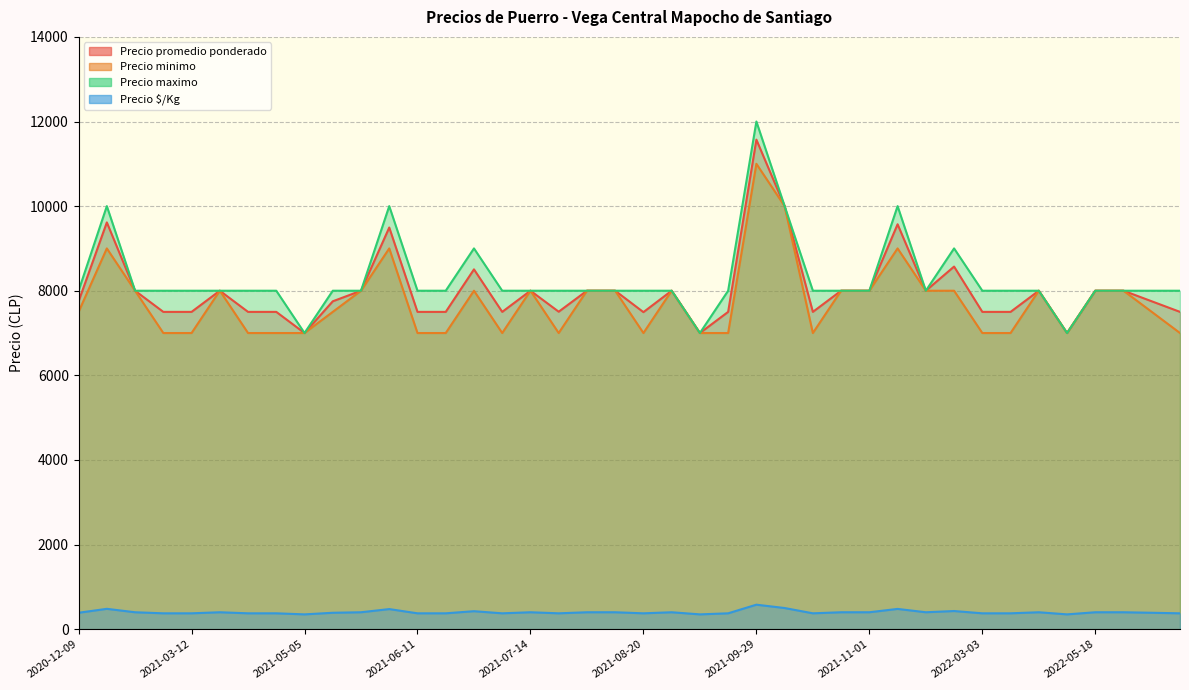

The value of Precio promedio ponderado at 2021-06-18 is 8505. True or false?

True